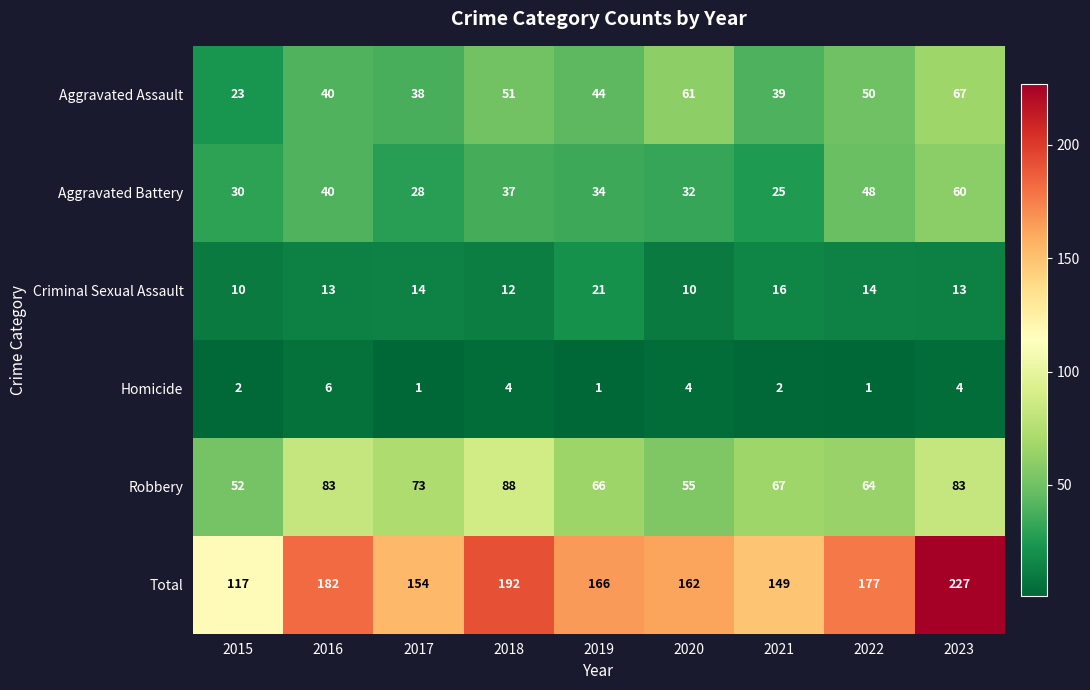

Which series has the largest total across all categories?

Total